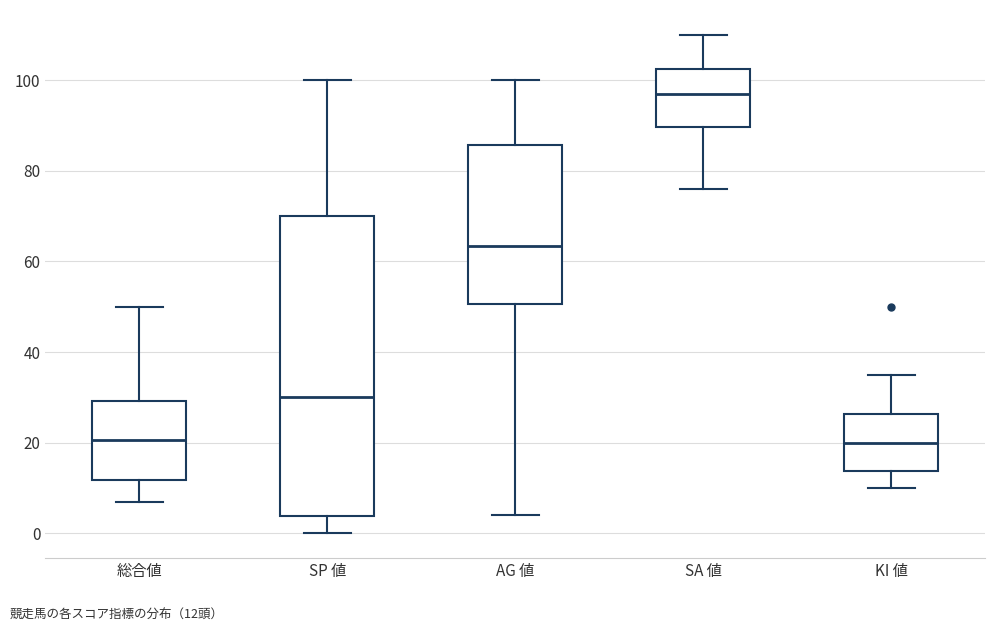

Comparing the boxes themselves (not the whiskers), which one is the tallest?

SP 値